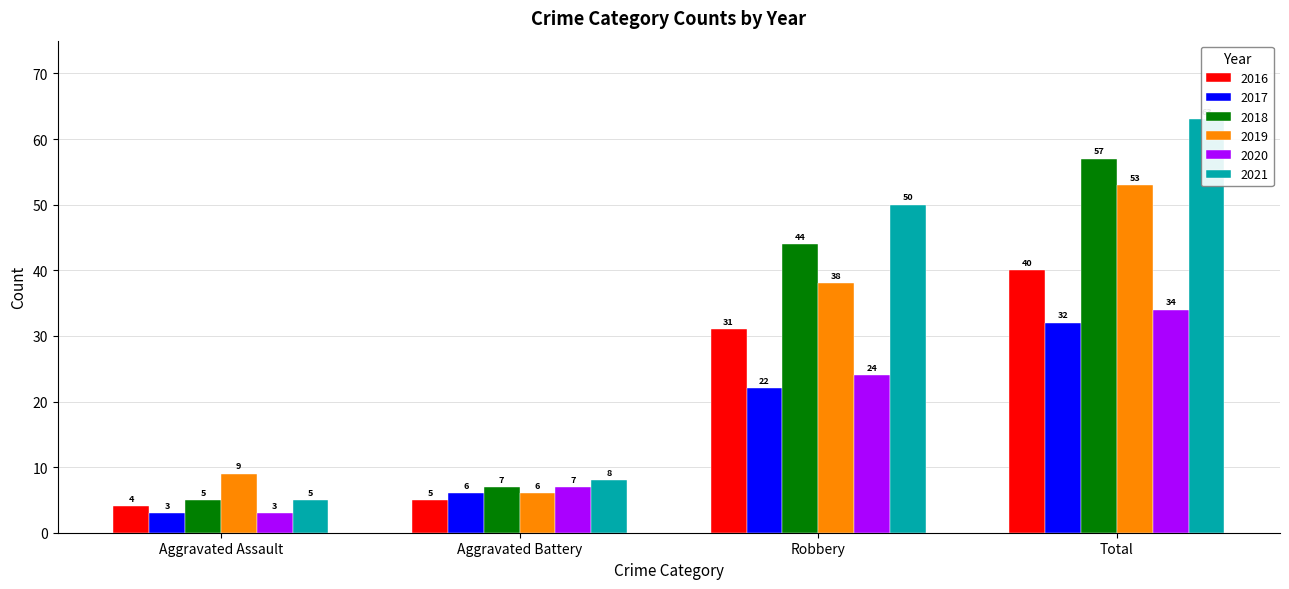

What is the sum of all 2021 values?

126